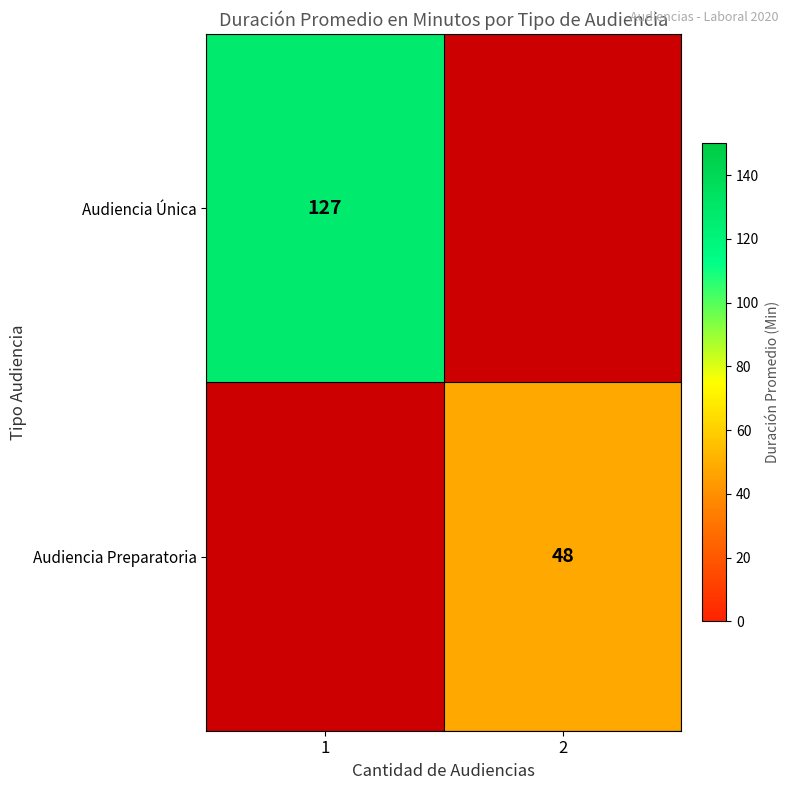

At which category does the chart reach its peak across all series?

1